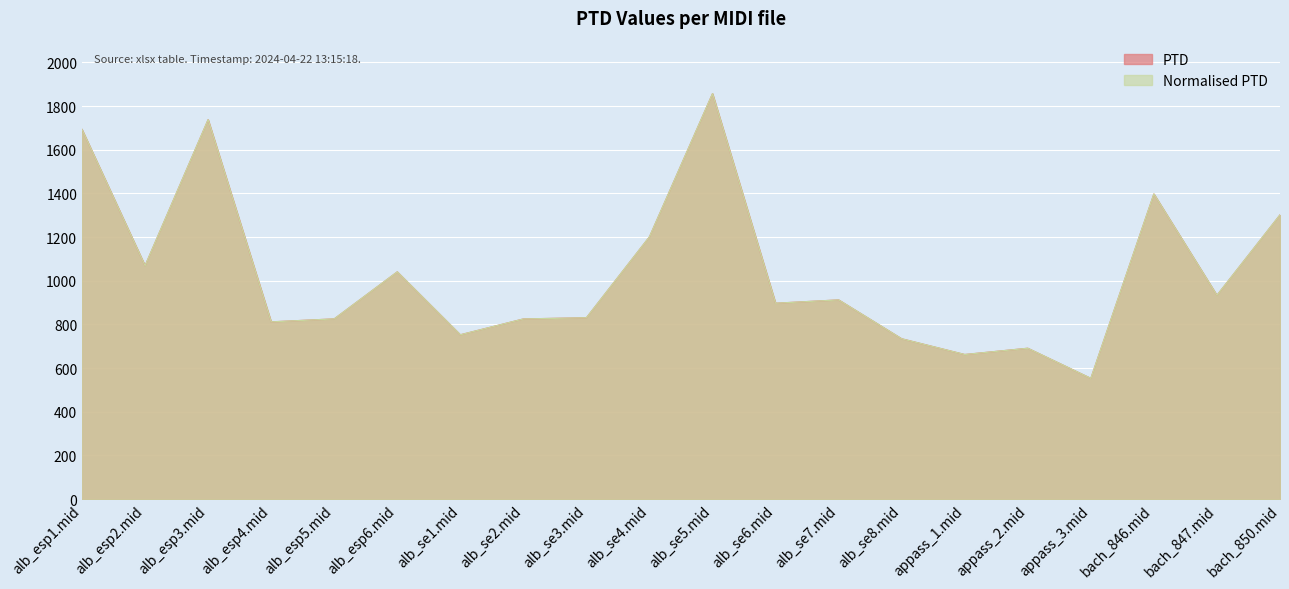

The PTD series shows 1303.1 at alb_se6.mid. True or false?

False